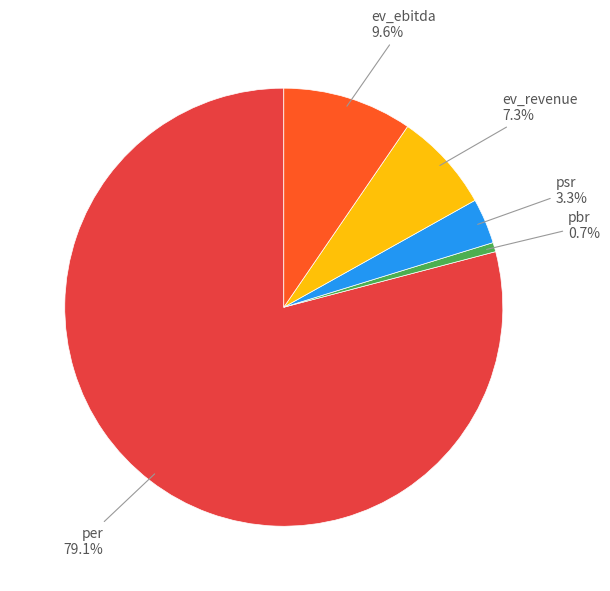

Is there any slice that represents more than half of the pie?

Yes